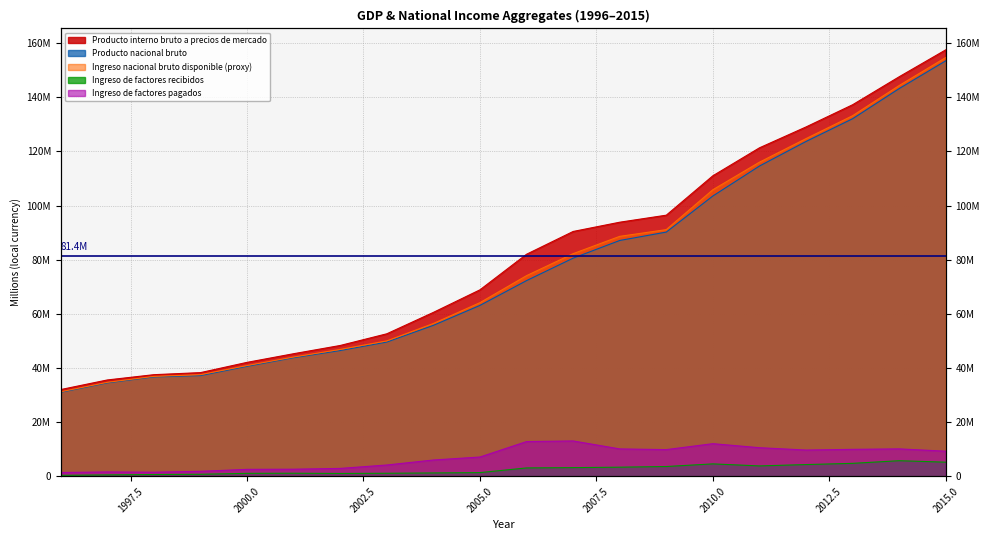

True or false: Producto interno bruto a precios de mercado and Ingreso de factores recibidos cross at least once.

False